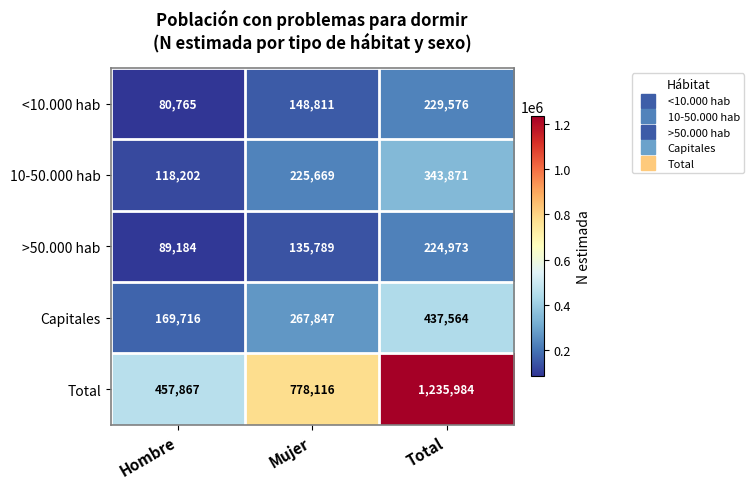

What is the sum of the Capitales values at Mujer and Hombre?

437563